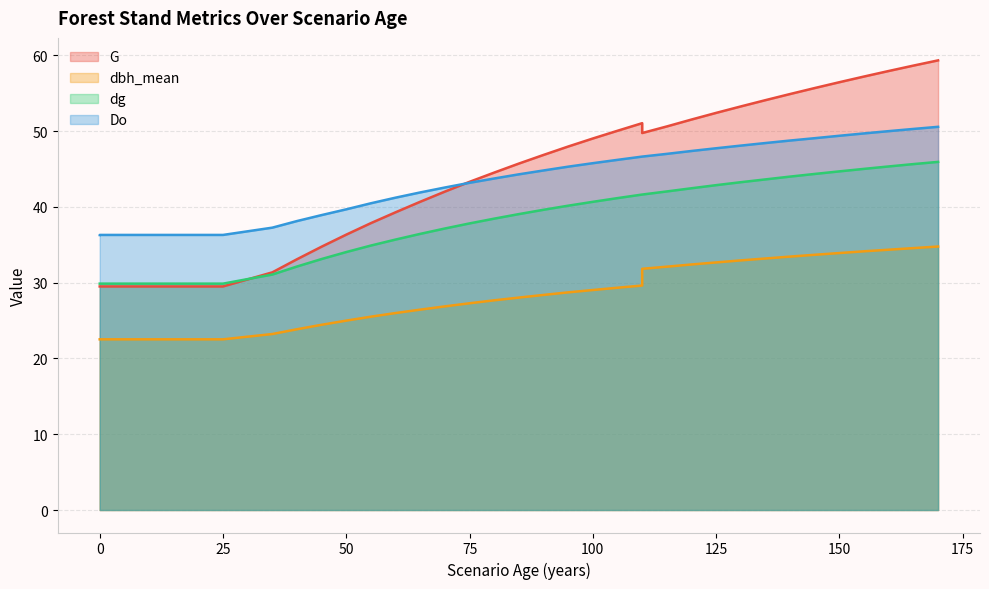

At which category does G reach its first local valley?

110